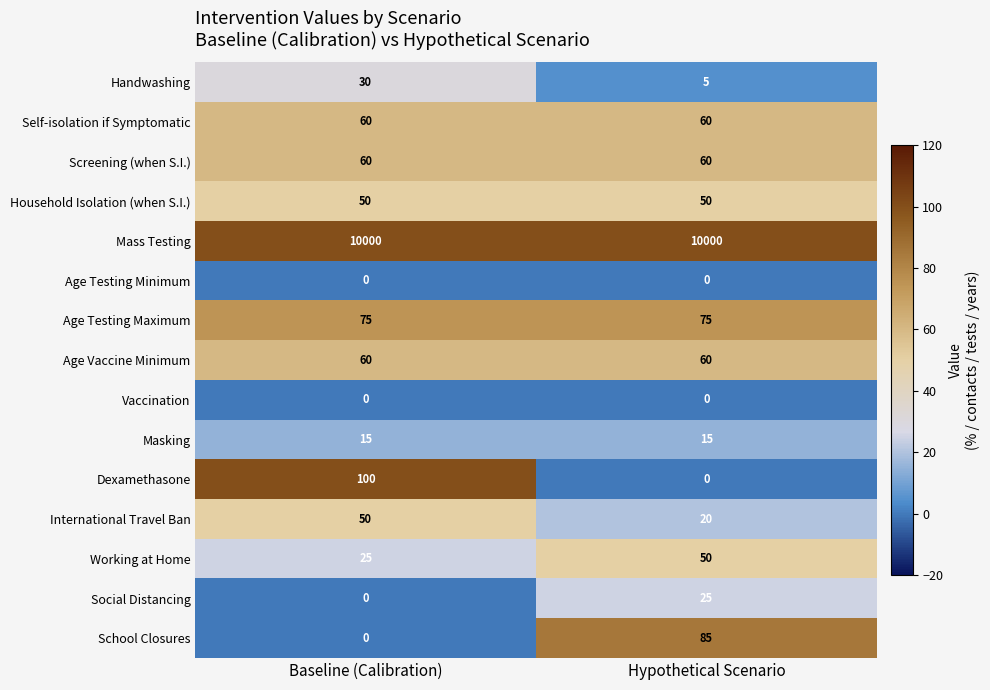

List the labels in order of Social Distancing value, largest first.

Hypothetical Scenario, Baseline (Calibration)